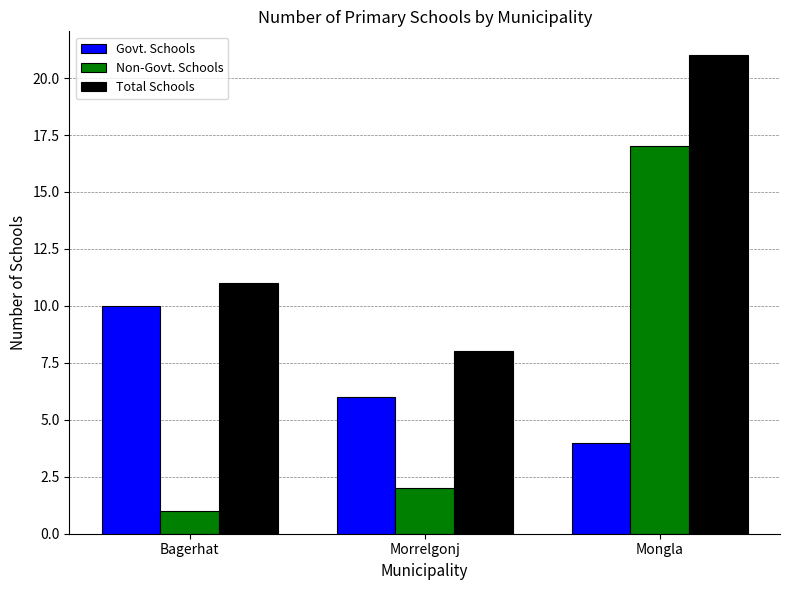

What is the difference between the Total Schools values at Bagerhat and Mongla?

10